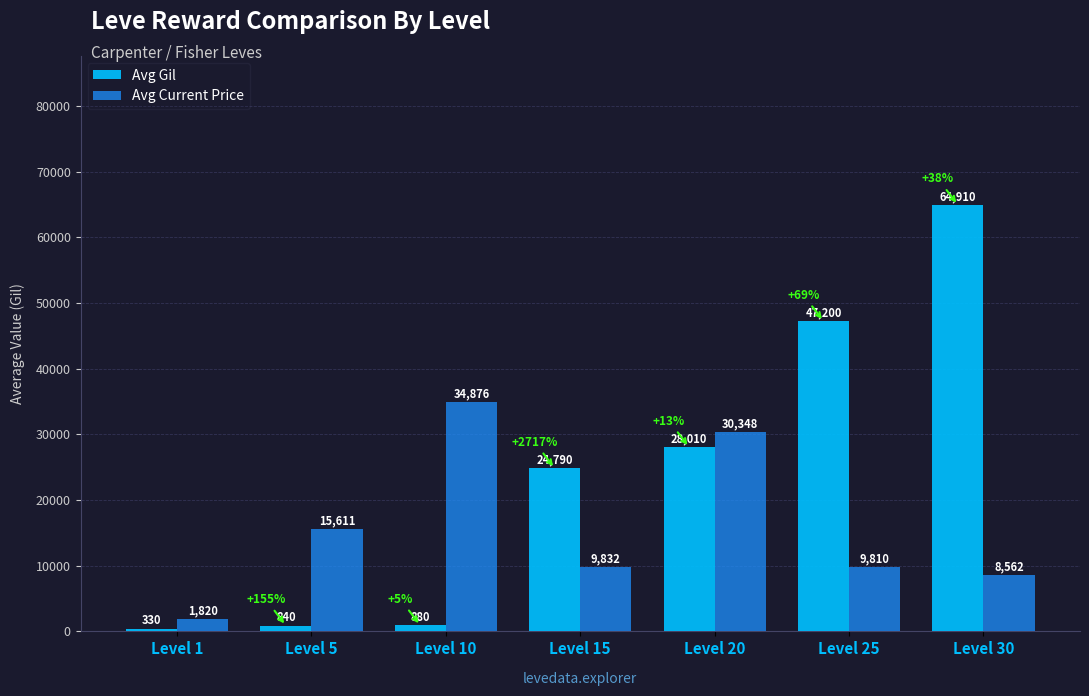

What is the average value of the Avg Current Price series?

15837